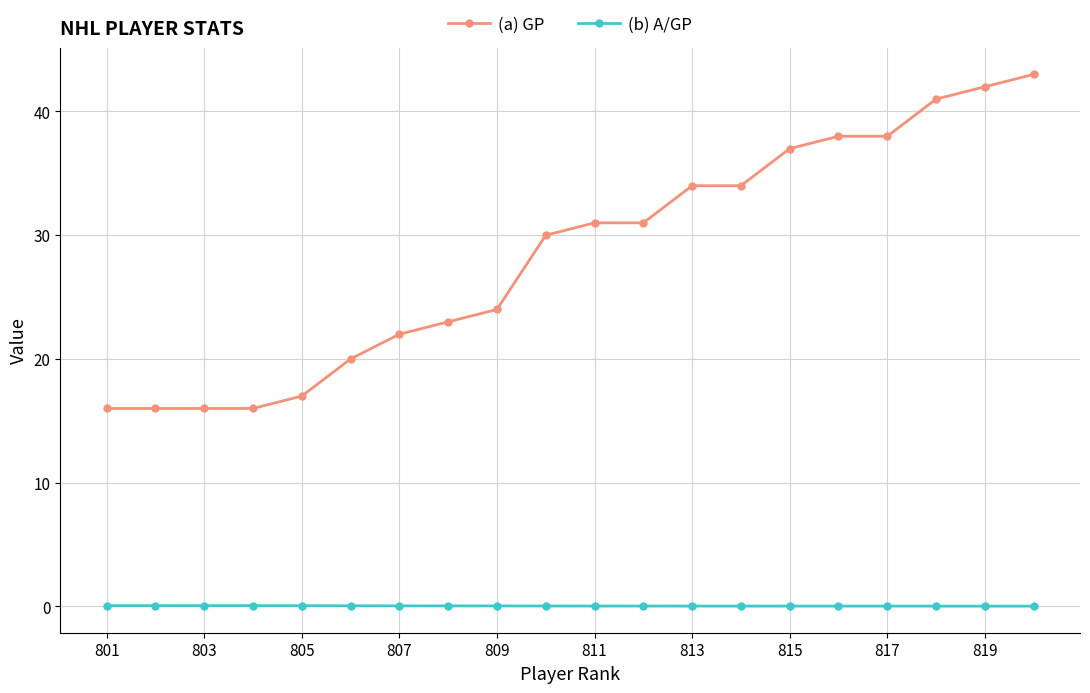

What is the value of the (a) GP point at the 4th from the left?

16.0